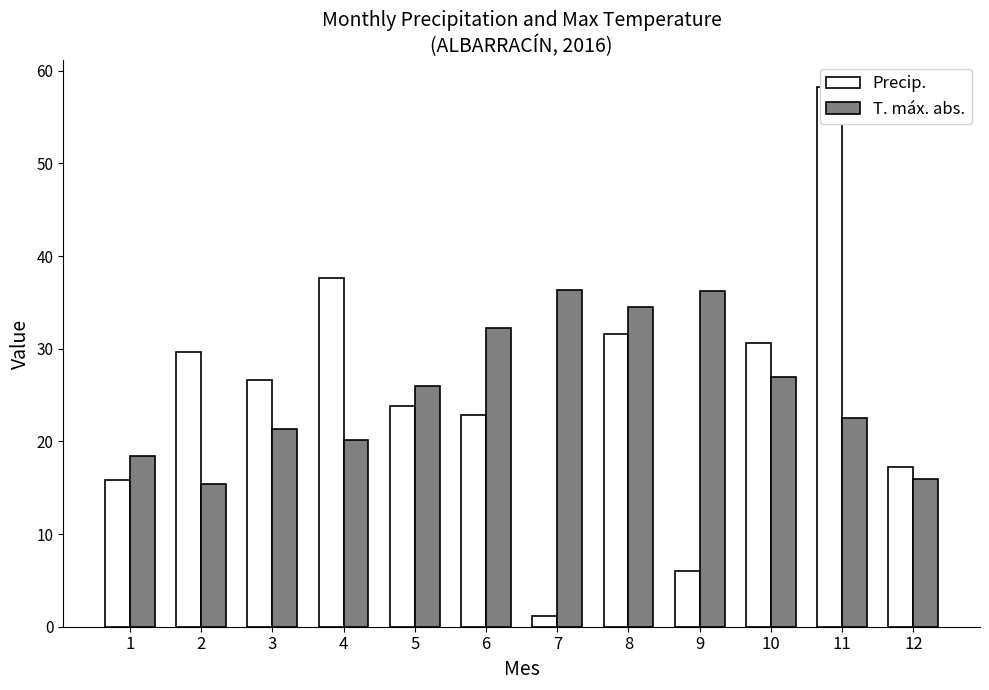

How many data points in Precip. are above 26?

6